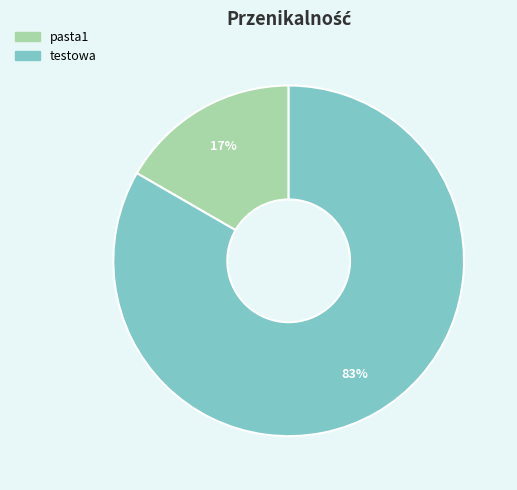

Is there a majority slice in this chart?

Yes